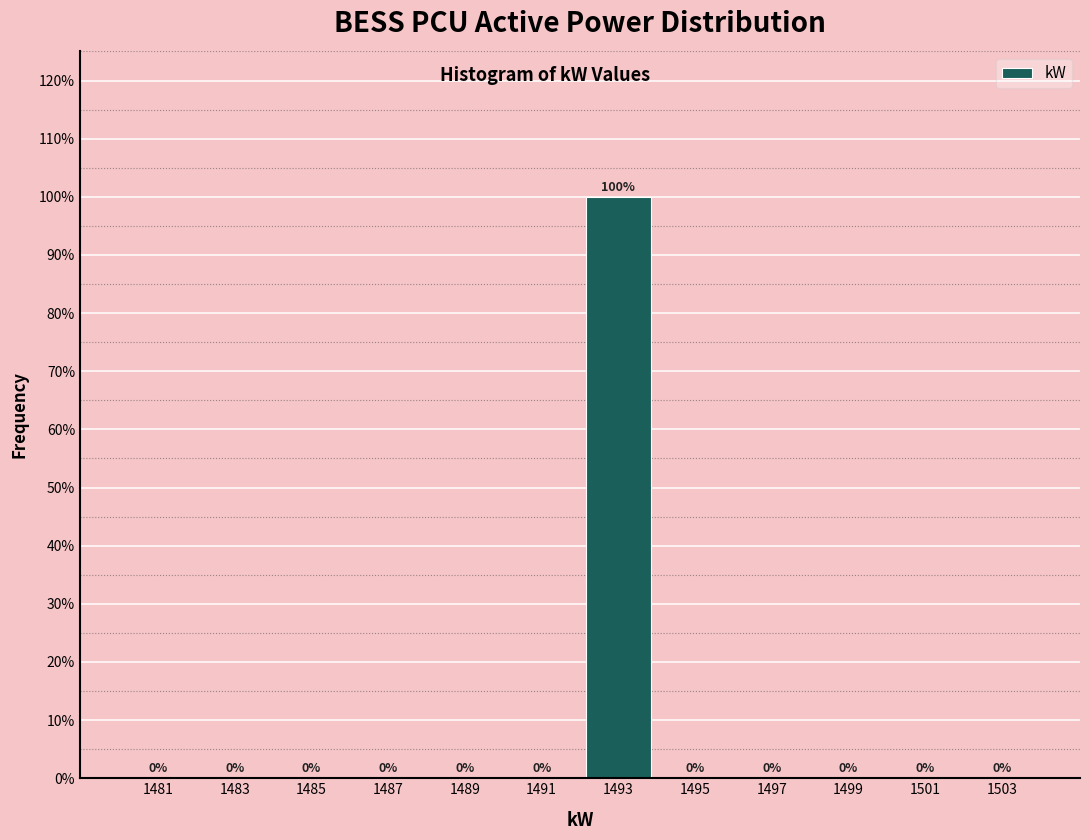

Which range on the x-axis has the tallest bar?

1492 to 1494